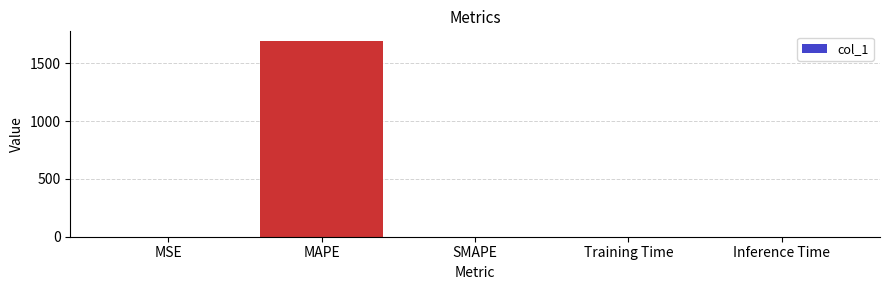

True or false: the data shows 0.0 at Inference Time.

True